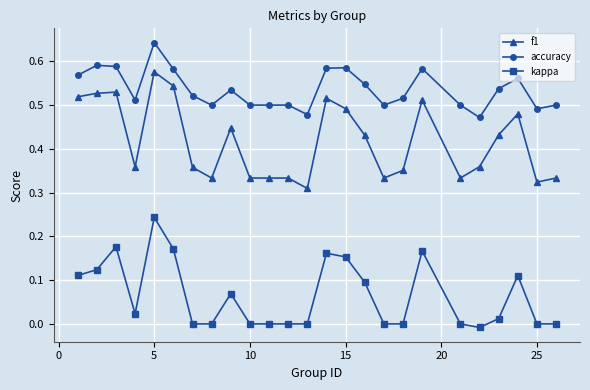

List the series in order of their overall mean, highest first.

accuracy, f1, kappa